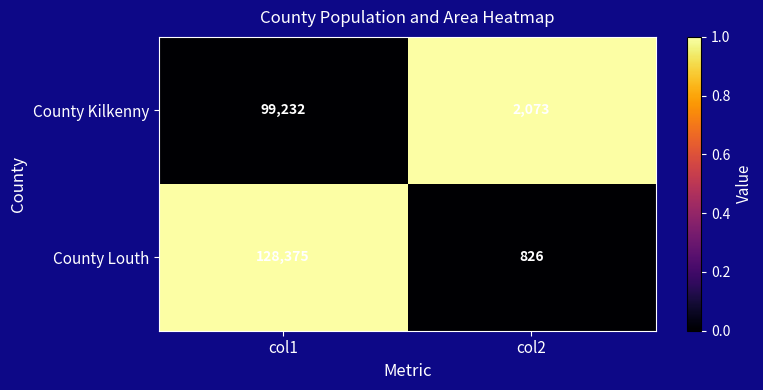

Count the number of categories in the chart.

2